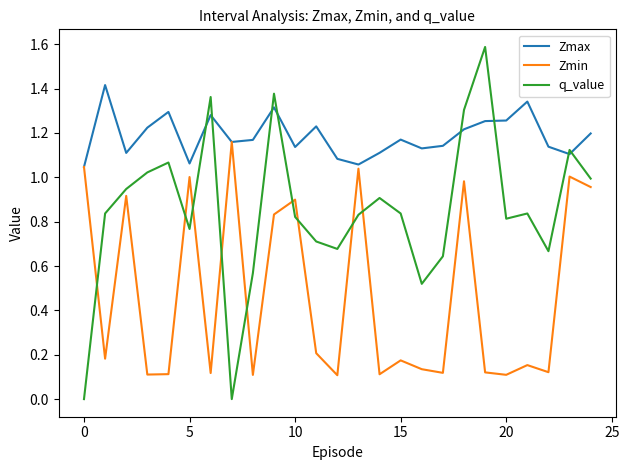

Which series has the widest spread of values?

q_value